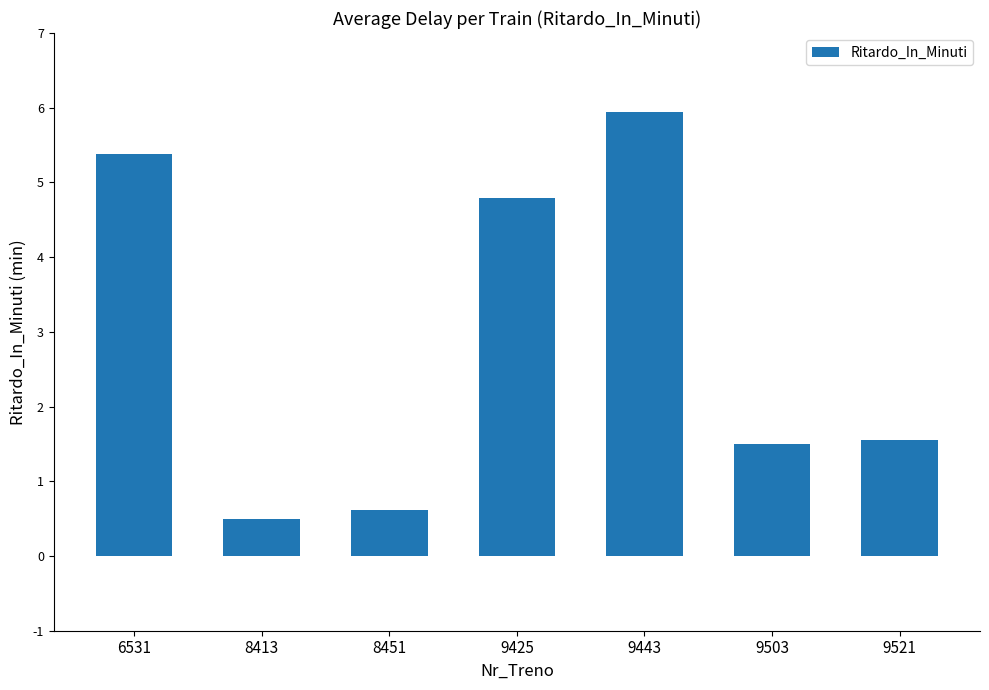

Count the number of values greater than 1.

5